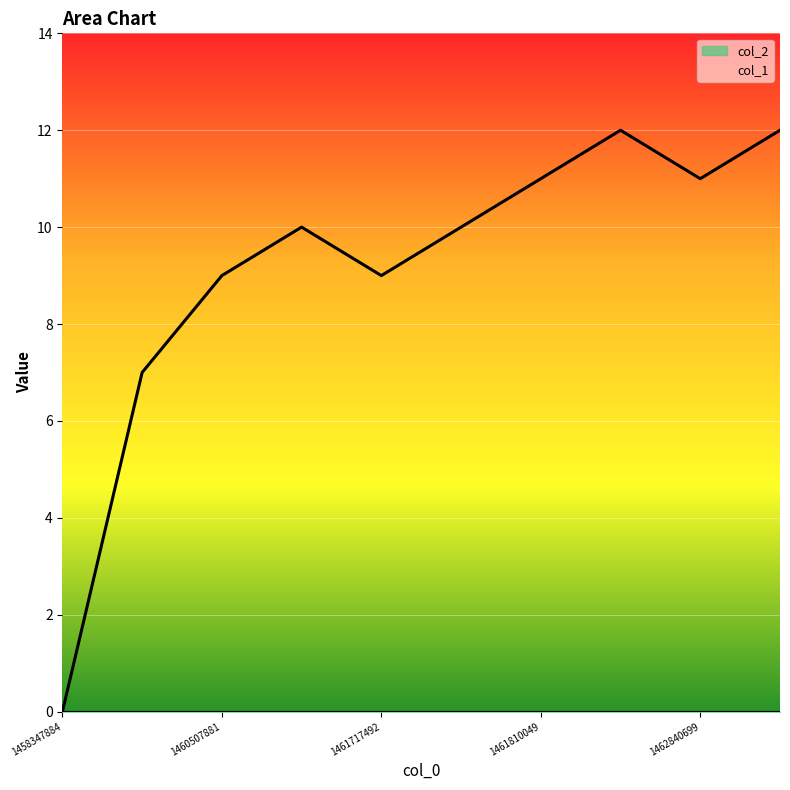

At which label does the data first exceed 10?

1461810049